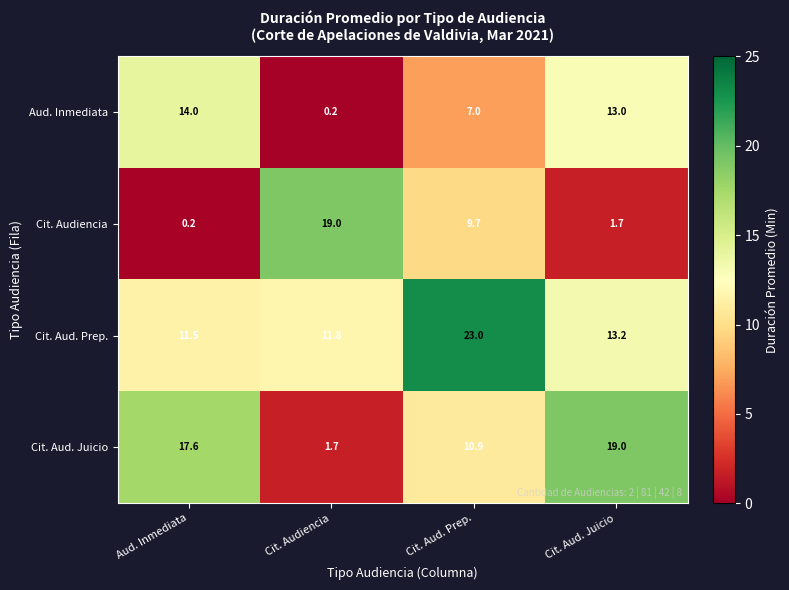

List the labels in order of Cit. Audiencia value, smallest first.

Aud. Inmediata, Cit. Aud. Juicio, Cit. Aud. Prep., Cit. Audiencia